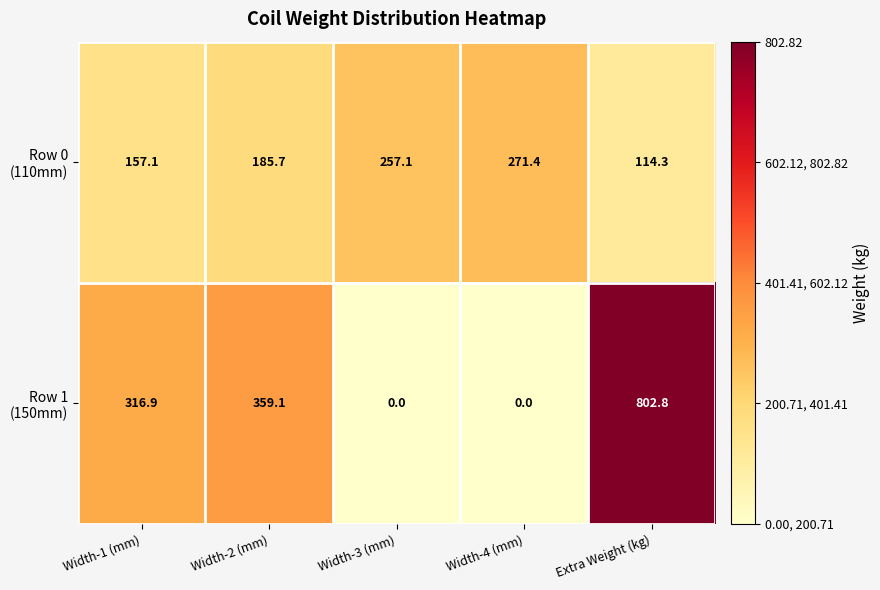

What is the maximum value shown in the chart?

802.8